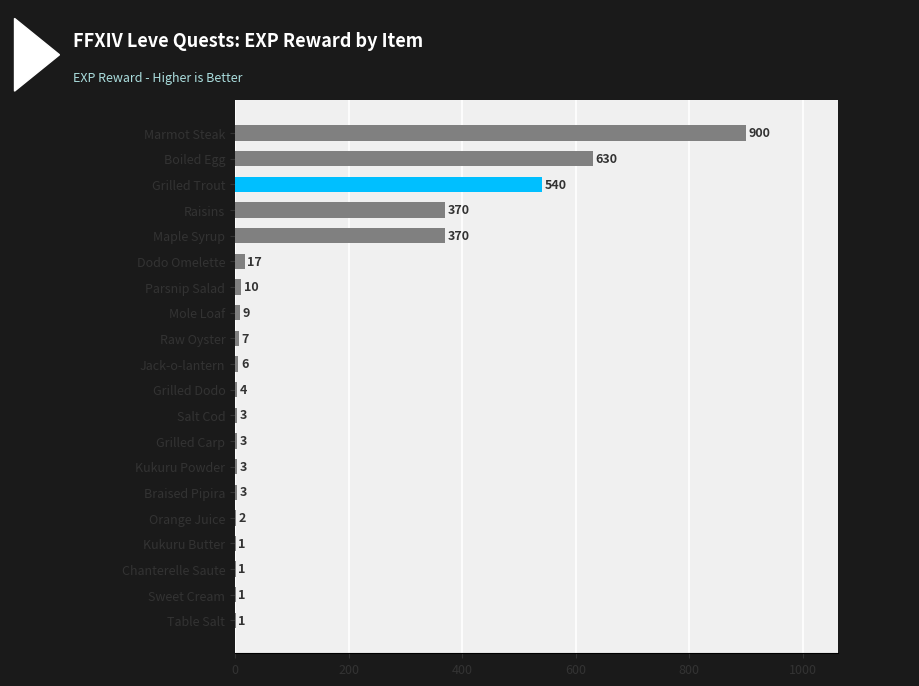

Is it true that the value at Grilled Trout is 540?

True